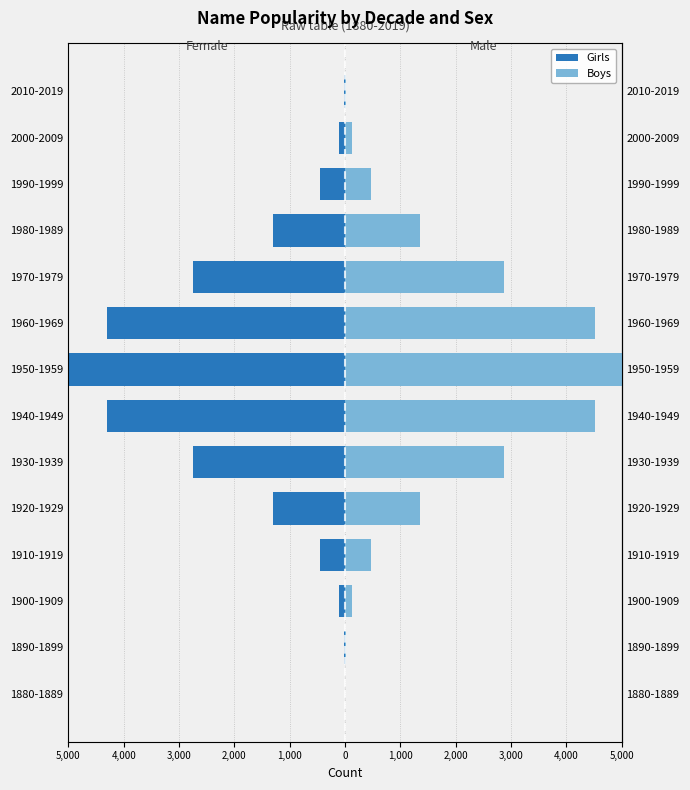

How many bars are there in total?

28